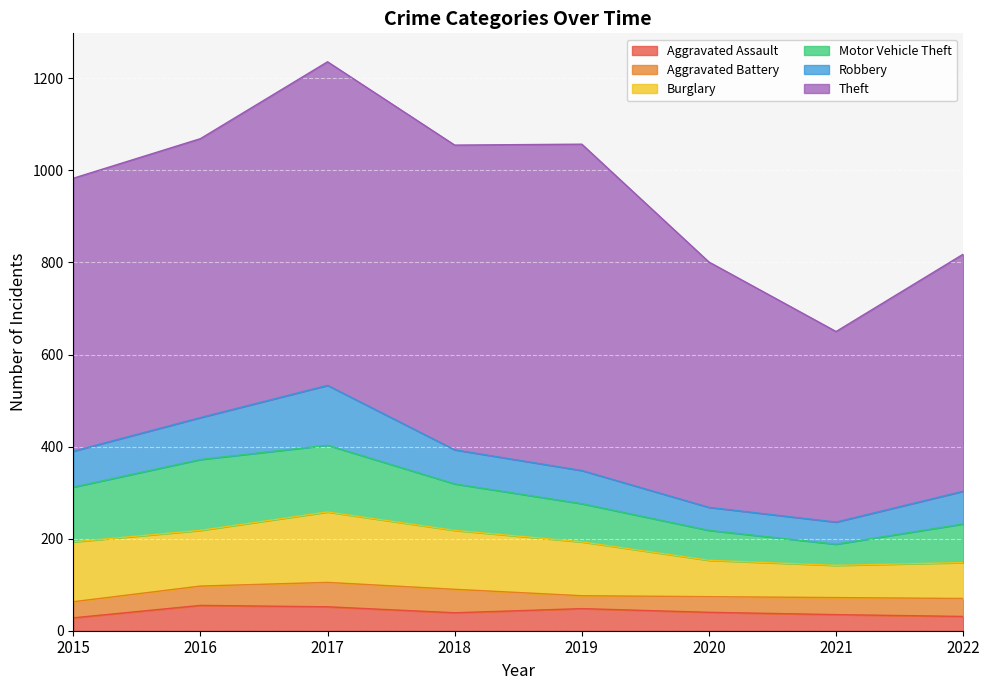

Which series has the largest total across all categories?

Theft